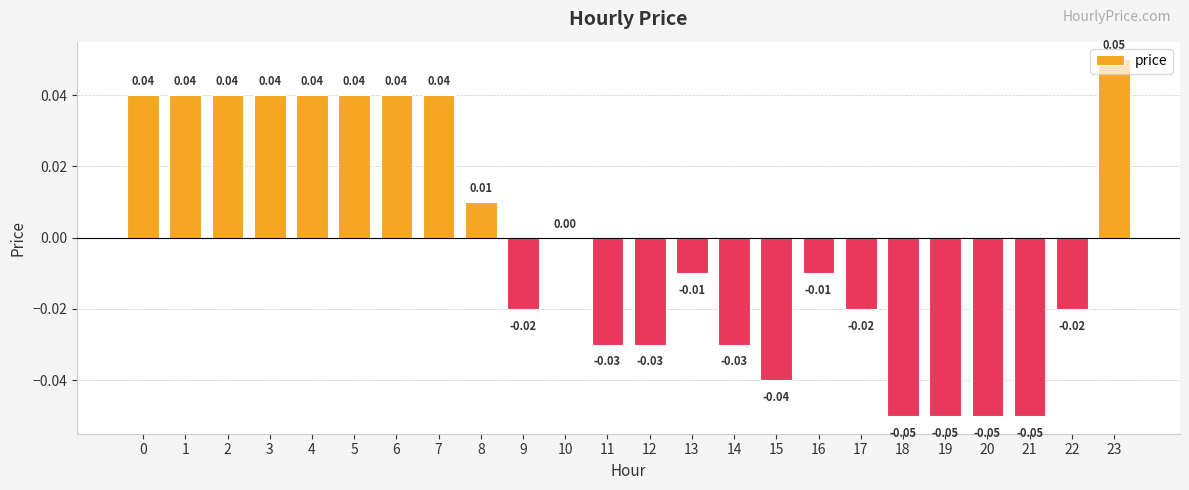

Which has a higher value, 3 or 16?

3